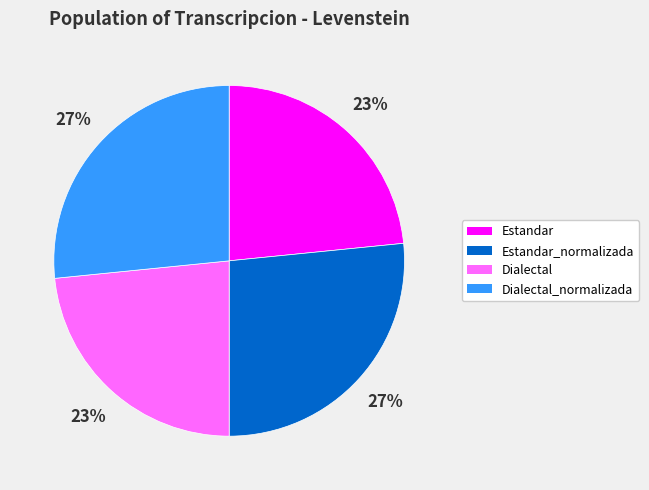

Does any single category account for the majority?

No